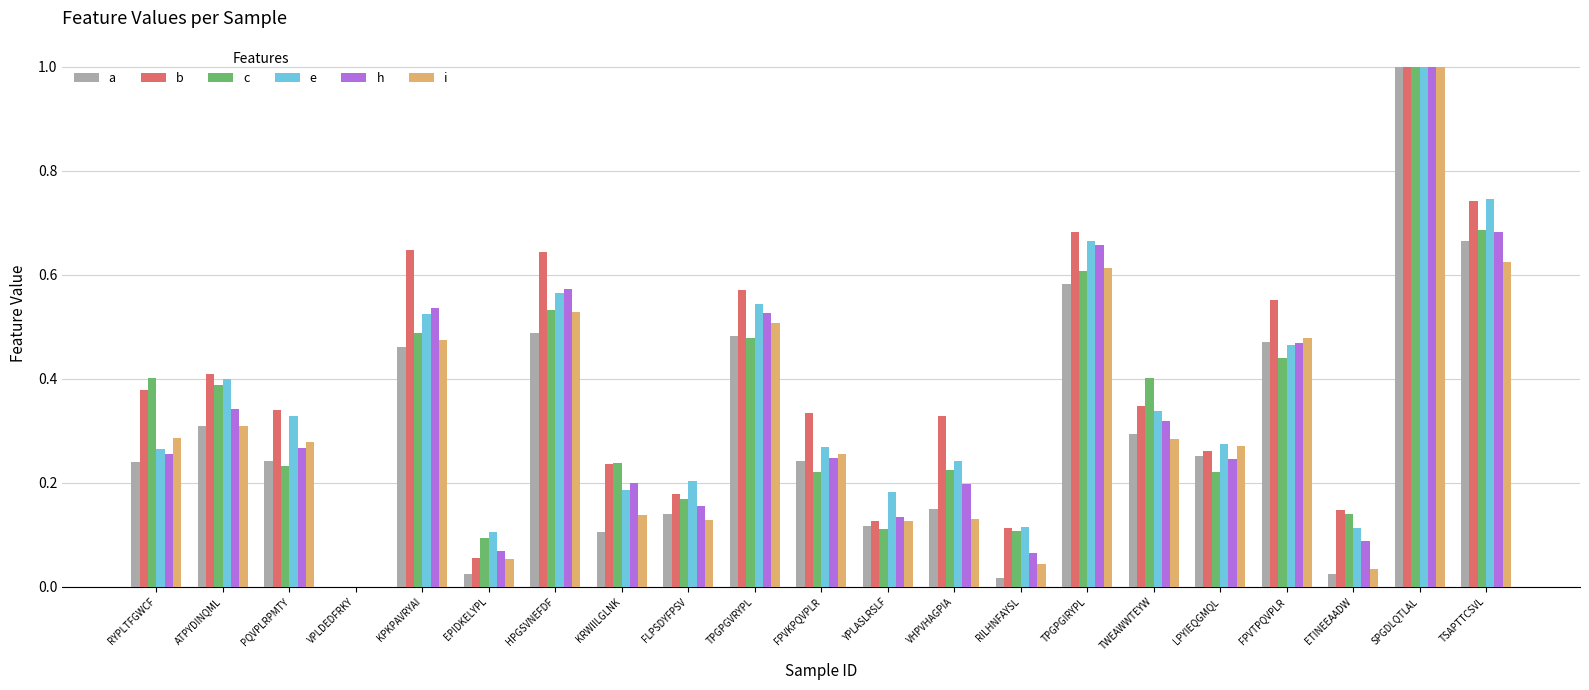

The e series shows 0.4 at ATPYDINQML. True or false?

True